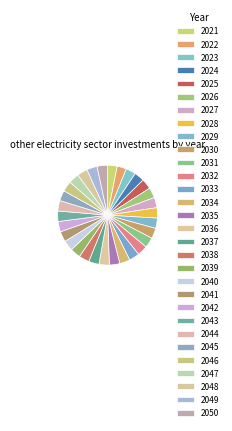

Which category has the biggest portion of the pie?

2050